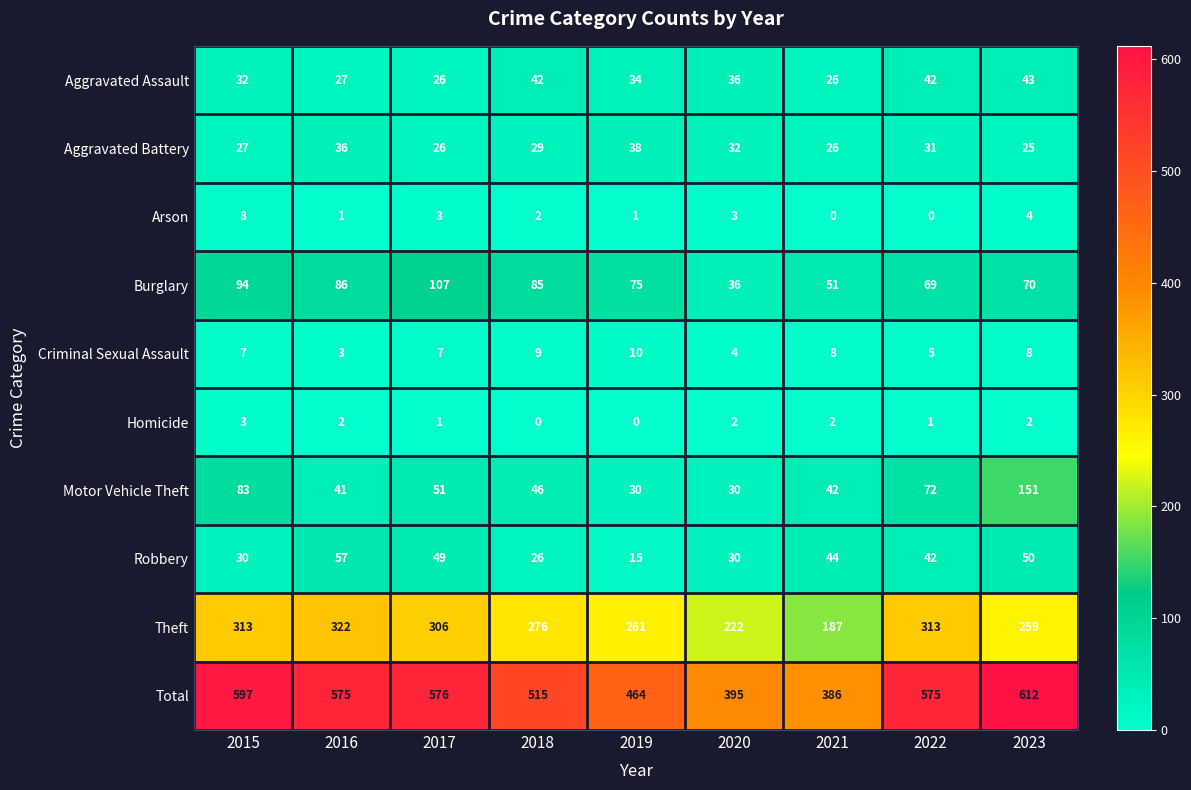

List the series in order of their peak value, highest first.

Total, Theft, Motor Vehicle Theft, Burglary, Robbery, Aggravated Assault, Aggravated Battery, Criminal Sexual Assault, Arson, Homicide